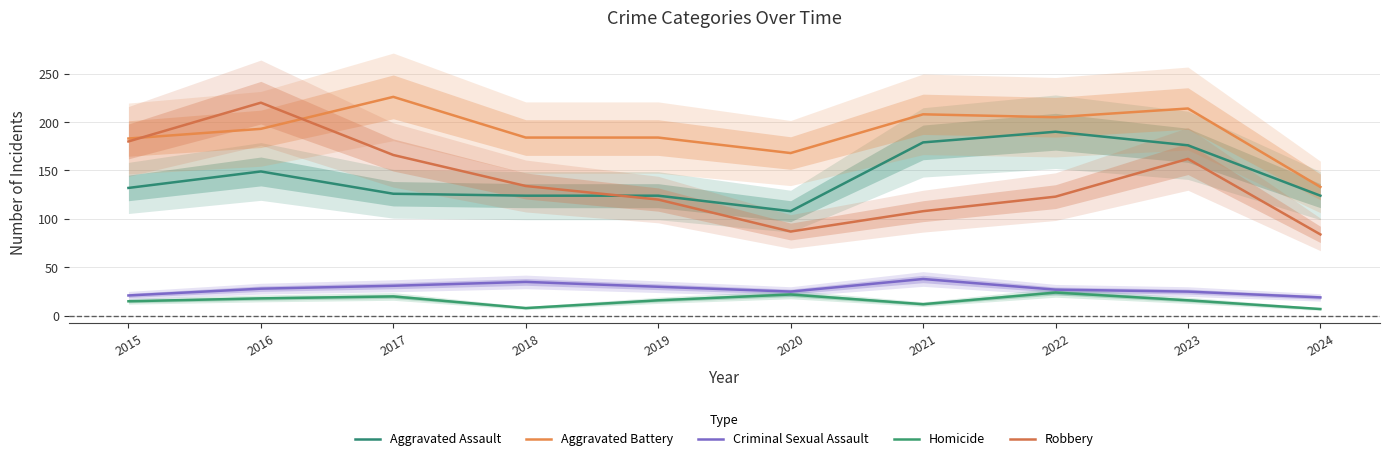

How many interior local valleys does the Aggravated Battery series have?

2